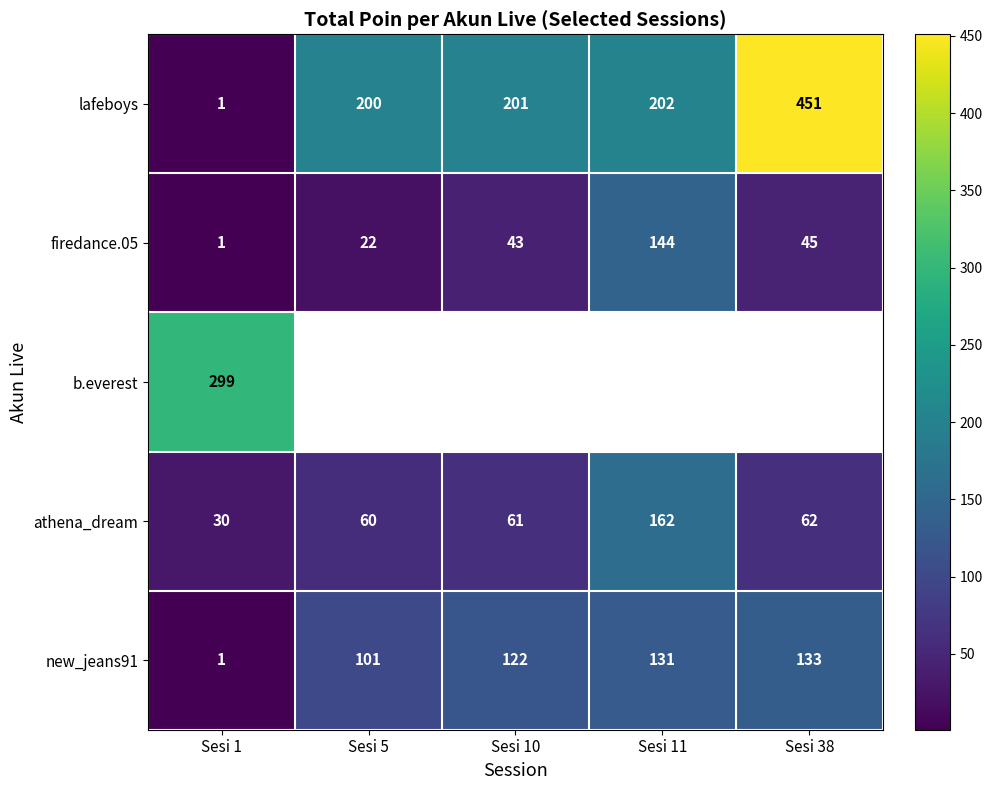

Which label corresponds to the largest value in the chart?

Sesi 38